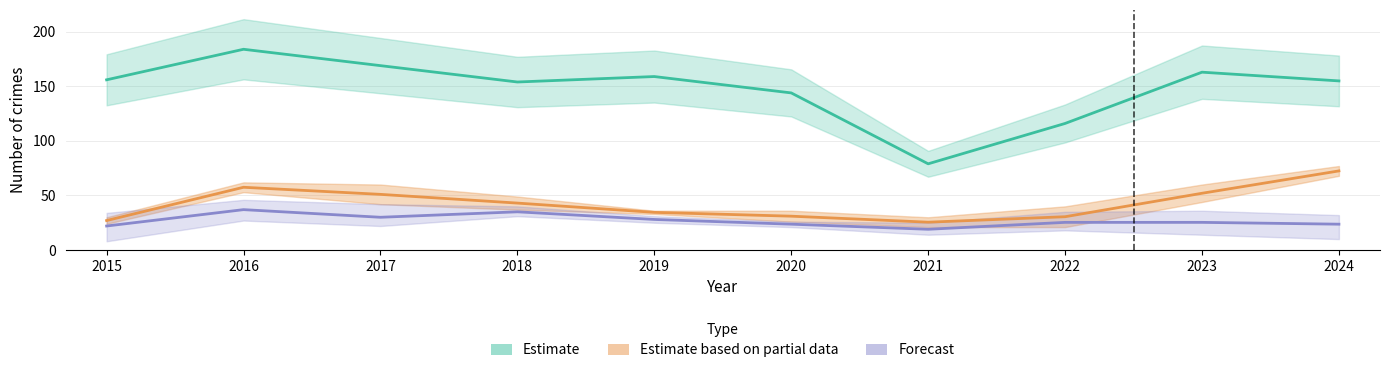

Reading left to right, transcribe all the data shown in this chart.

Estimate: 156.0	184.0	169.0	154.0	159.0	144.0	79.0	116.0	163.0	155.0
Estimate based on partial data: 27.0	57.5	51.0	43.0	34.5	31.0	25.5	30.5	52.0	72.5
Forecast: 22.0	37.0	30.0	35.0	28.0	23.7	19.0	25.3	25.3	23.7